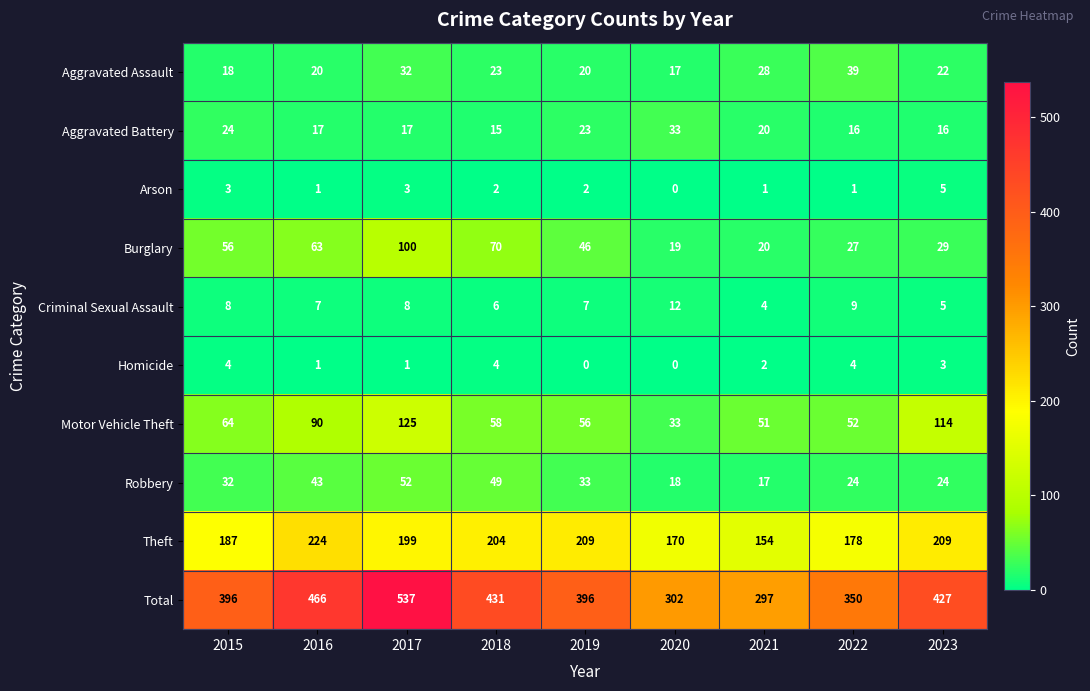

Rank the series by their maximum value, from lowest to highest.

Homicide, Arson, Criminal Sexual Assault, Aggravated Battery, Aggravated Assault, Robbery, Burglary, Motor Vehicle Theft, Theft, Total